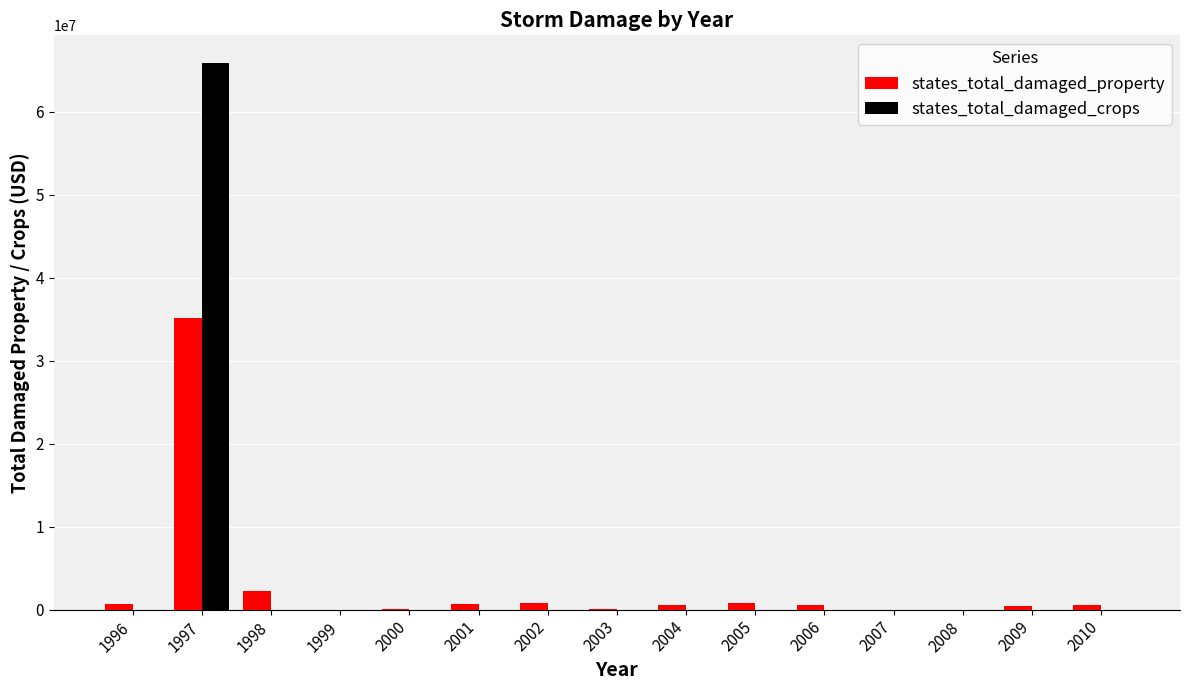

The value of states_total_damaged_crops at 1998 is -22633074. True or false?

False